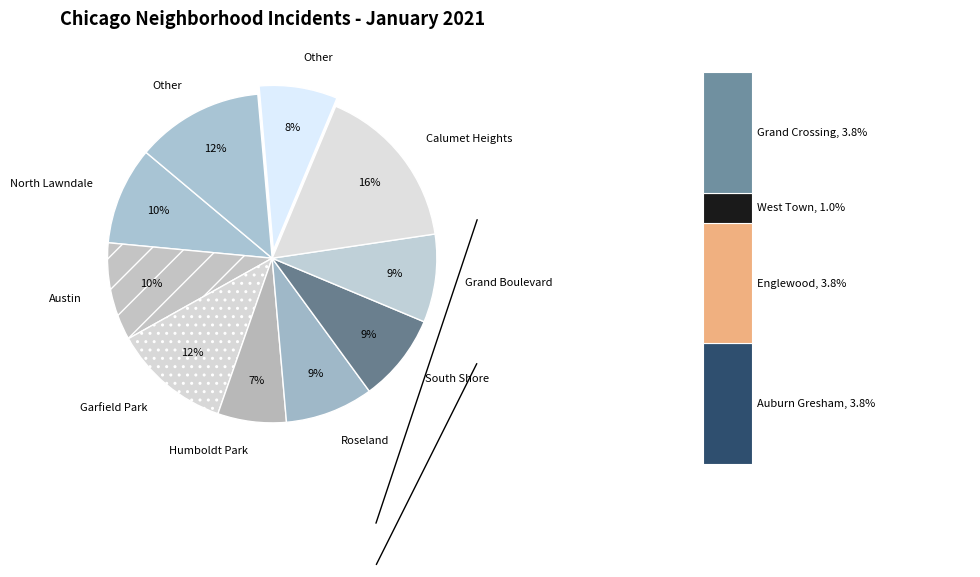

Is it true that Humboldt Park is 7% of the pie?

True